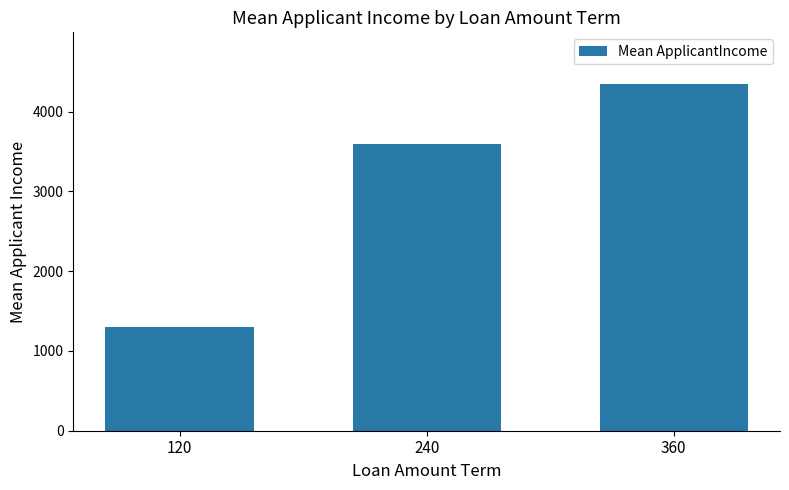

Rank the categories by value from highest to lowest.

360, 240, 120